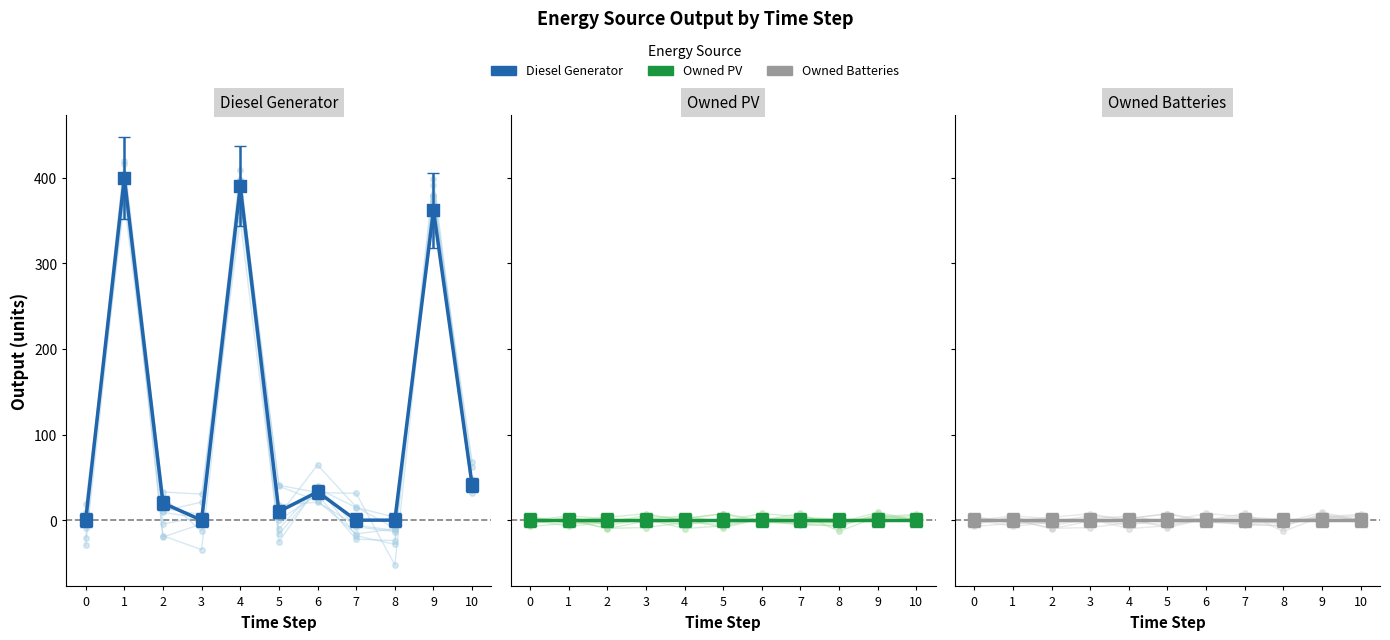

At which category is the sum across all series the highest?

1